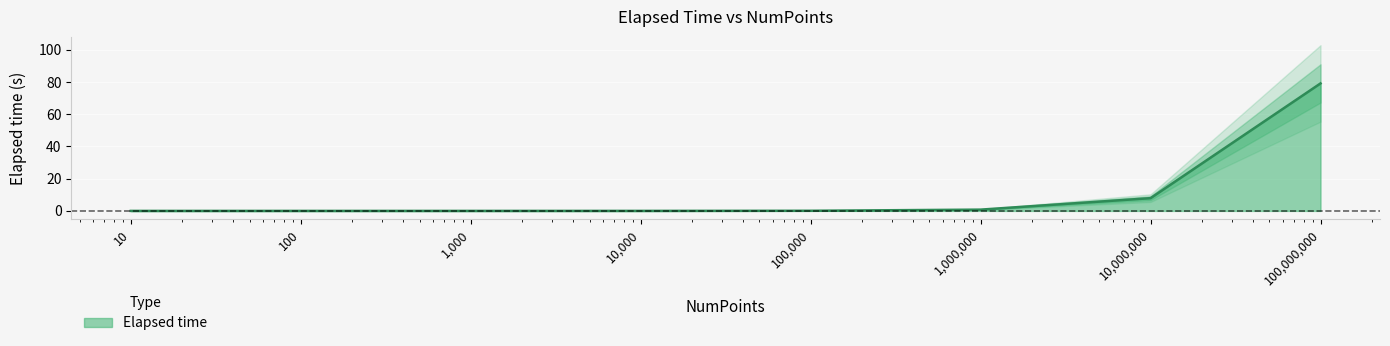

What is the average value?

11.0